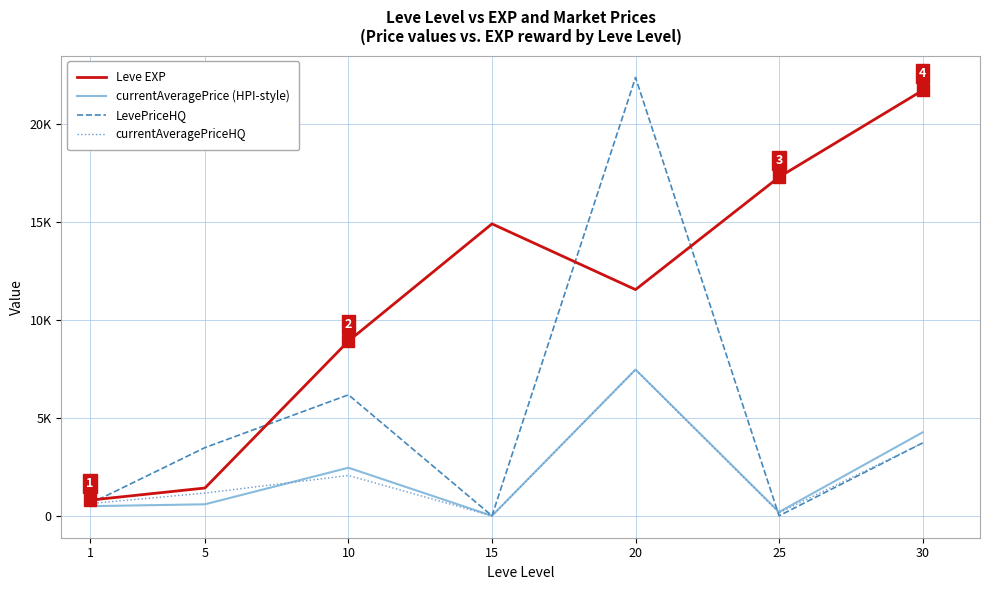

At how many categories does at least one series exceed 16557?

3